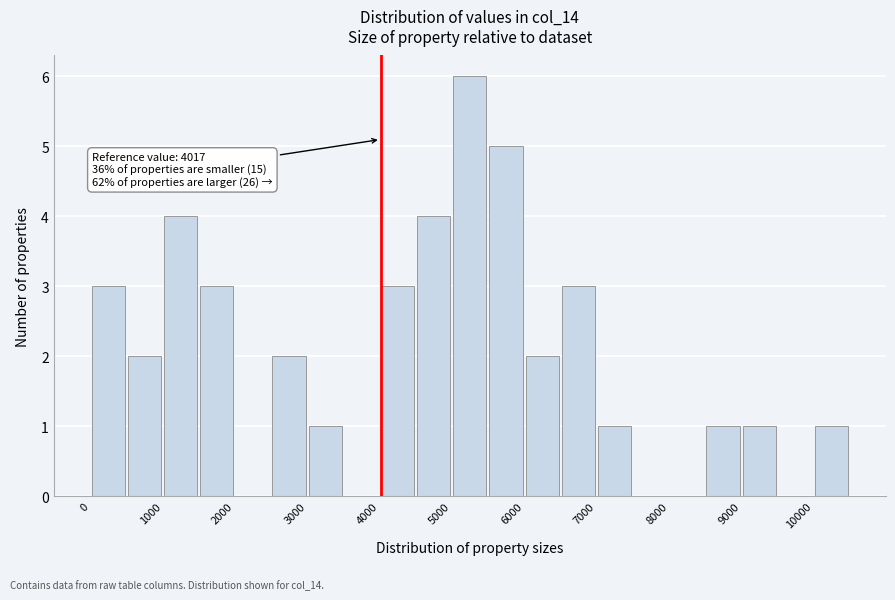

Which range on the x-axis has the tallest bar?

5000 to 5500